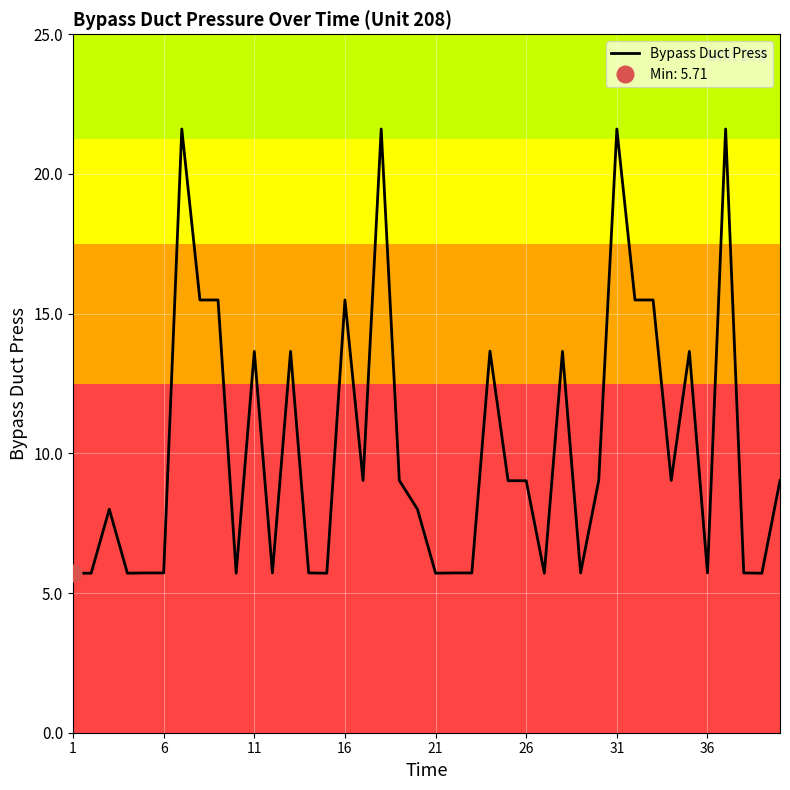

Reading left to right, transcribe all the data shown in this chart.

5.7	5.7	8.0	5.7	5.7	5.7	21.6	15.5	15.5	5.7	13.7	5.7	13.7	5.7	5.7	15.5	9.0	21.6	9.0	8.0	5.7	5.7	5.7	13.7	9.0	9.0	5.7	13.7	5.7	9.0	21.6	15.5	15.5	9.0	13.7	5.7	21.6	5.7	5.7	9.0